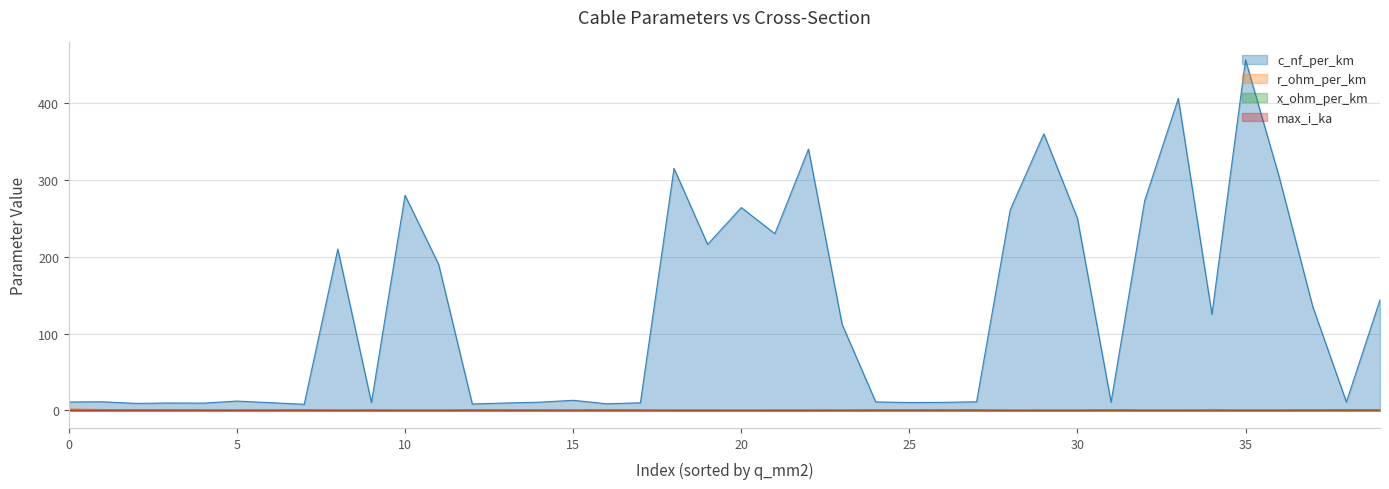

How many lines are shown in the chart?

4